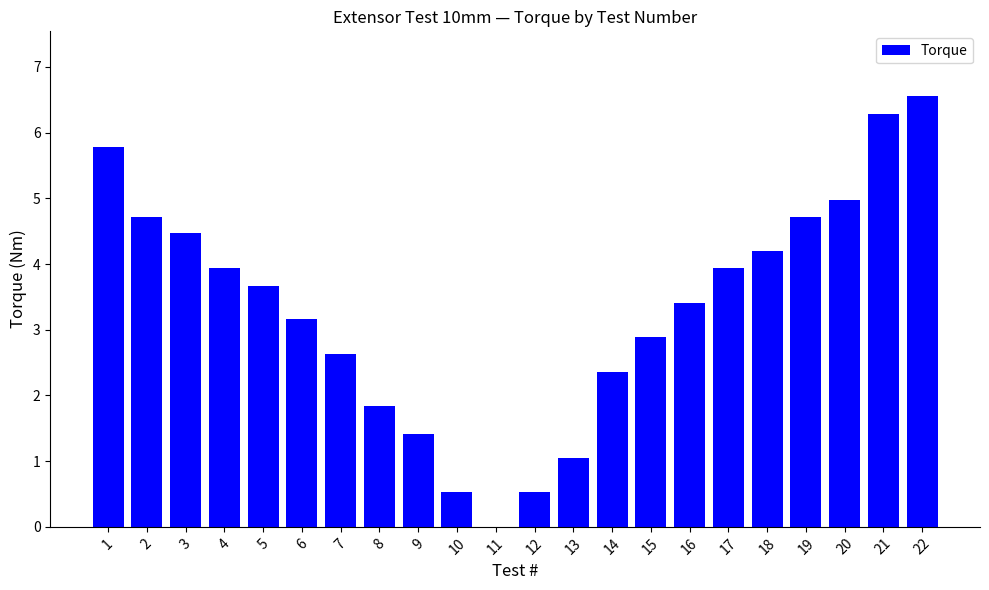

Is it true that the value at 1 is 3.1?

False